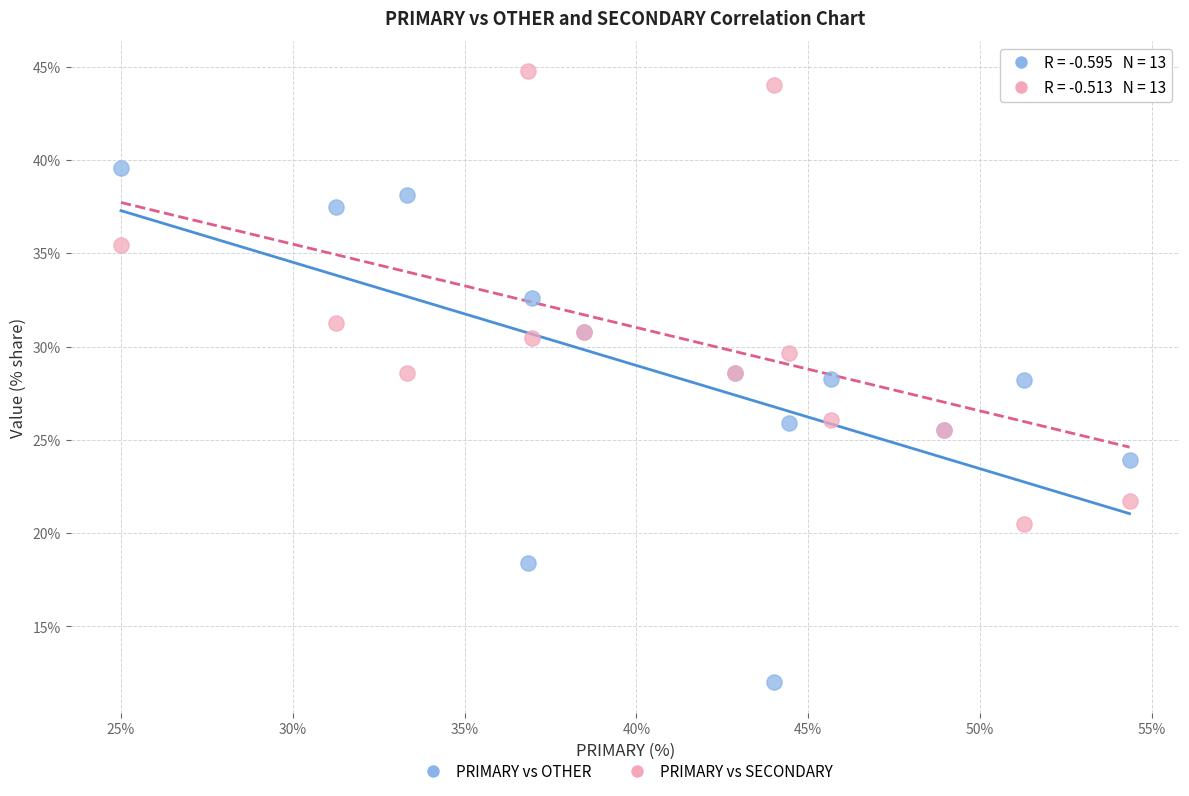

Which series contains the lowest Y value?

PRIMARY vs OTHER